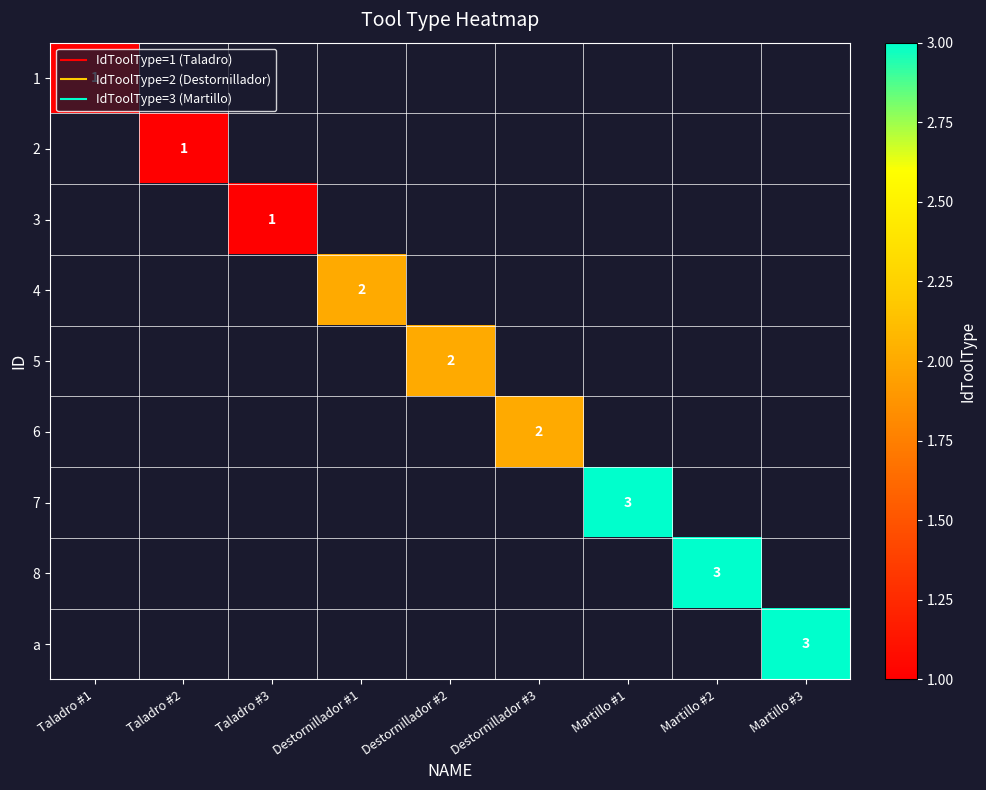

How many categories are shown in the chart?

9